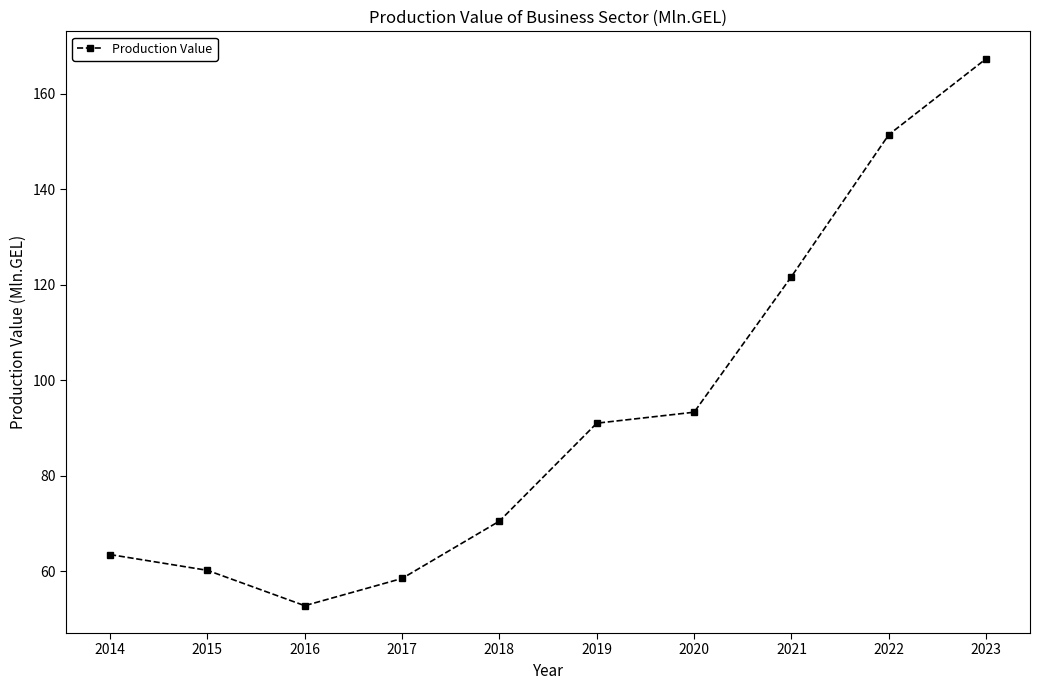

How many lines are shown in the chart?

1